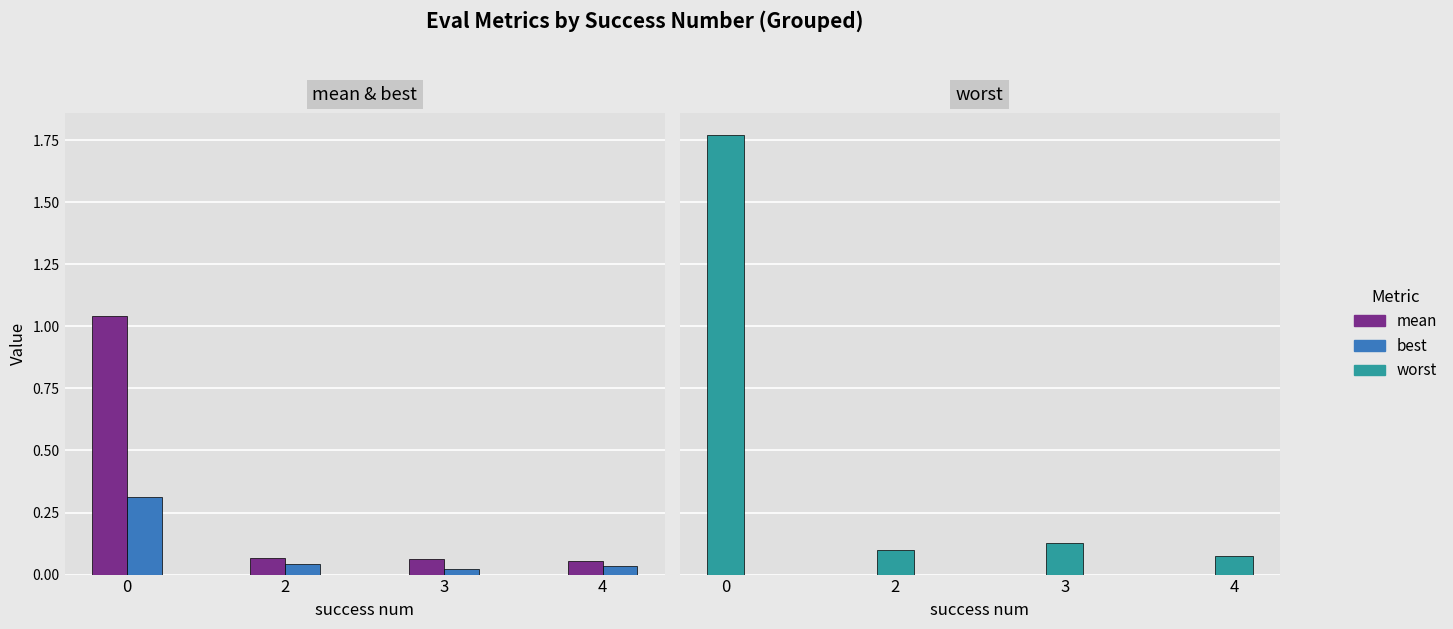

True or false: mean has a value of 0.1 at 2.

True